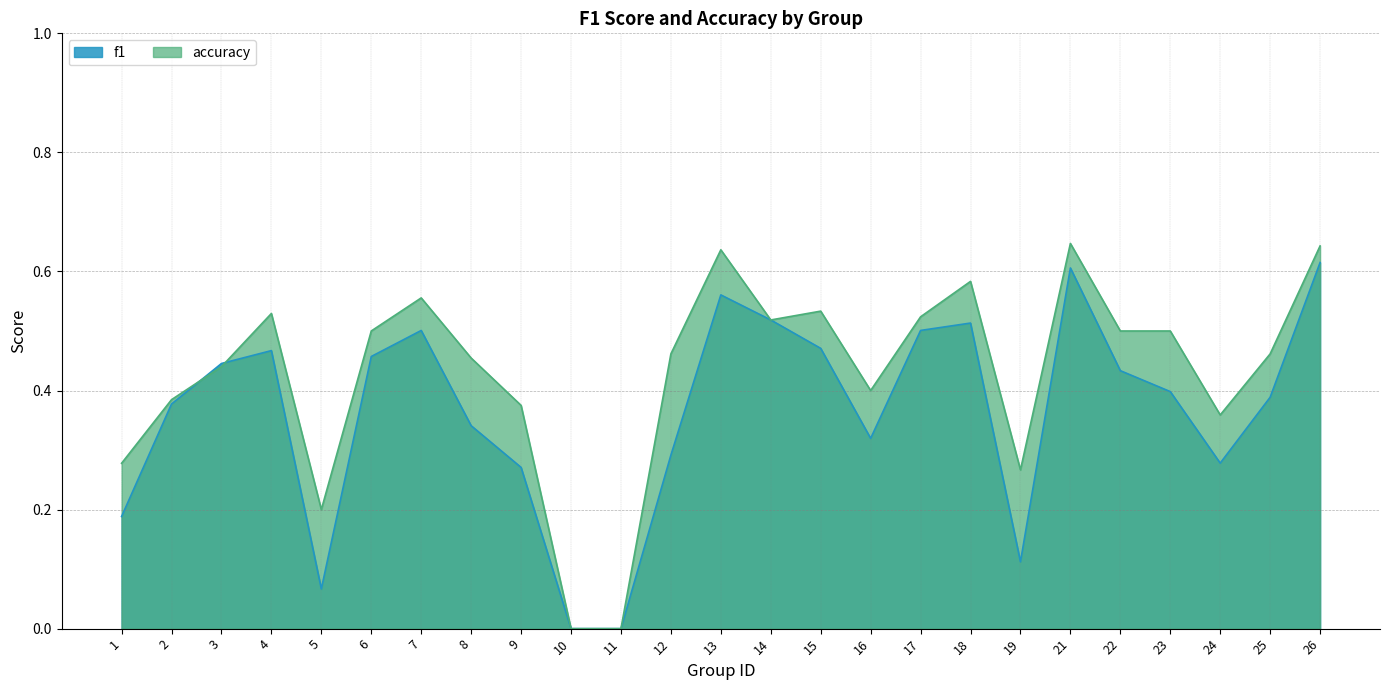

At which category is the sum across all series the highest?

26